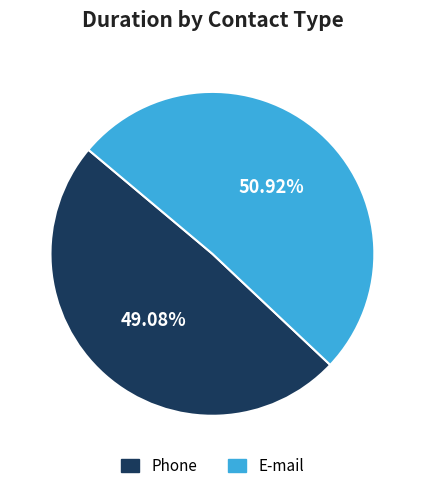

The E-mail slice represents 51% of the pie. True or false?

True